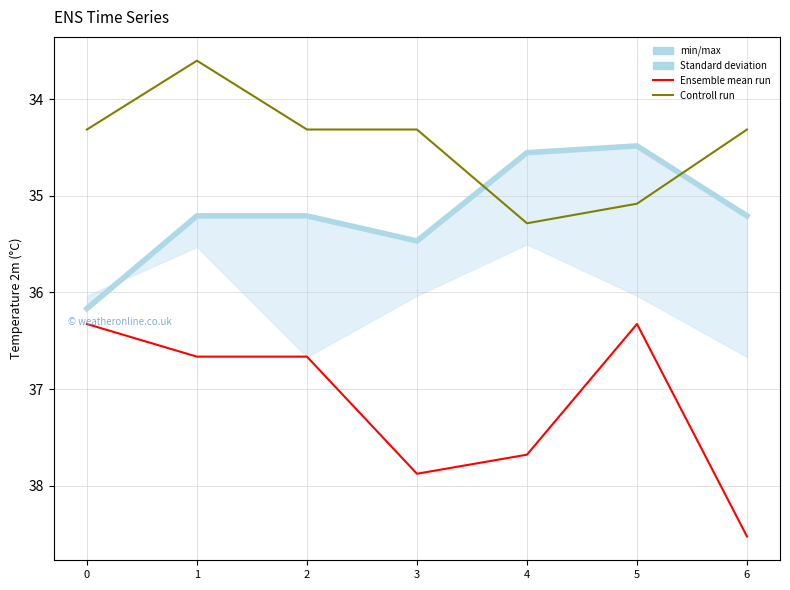

What is the value of the Standard deviation point at the 3rd from the left?

35.2